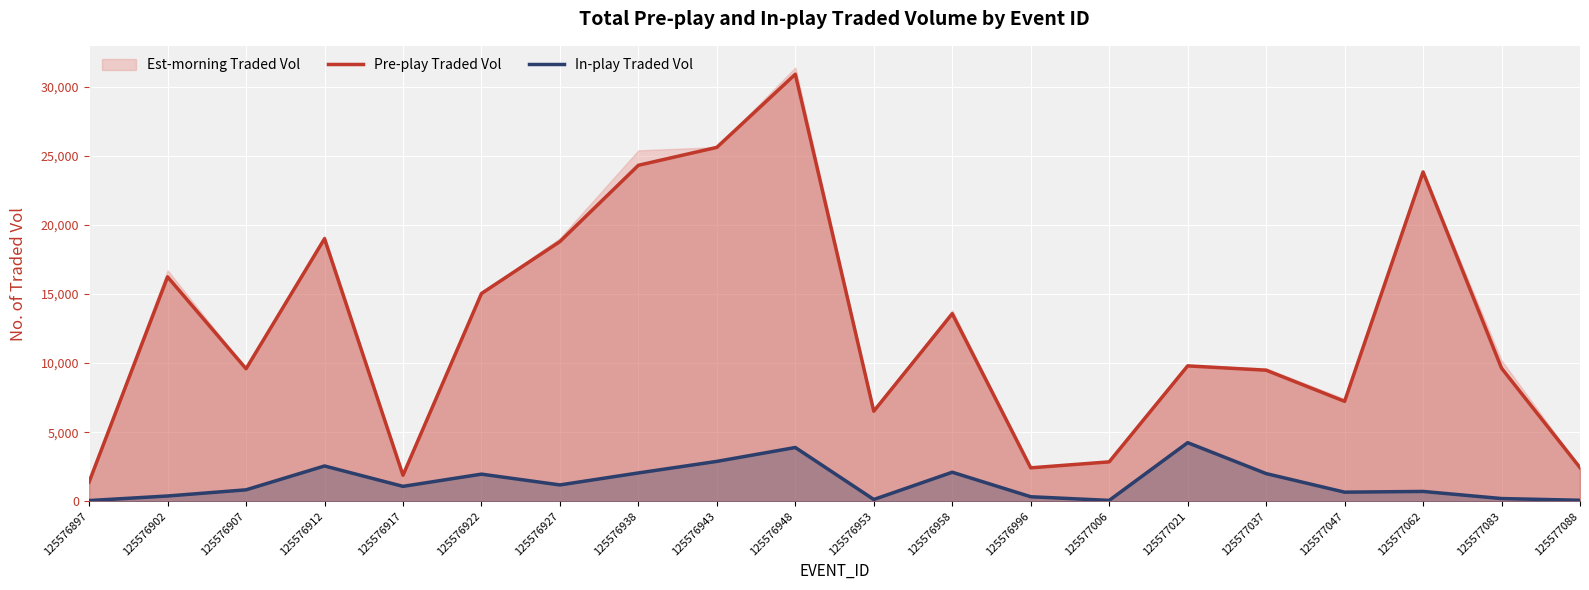

At which label does Pre-play Traded Vol reach its peak?

125576948